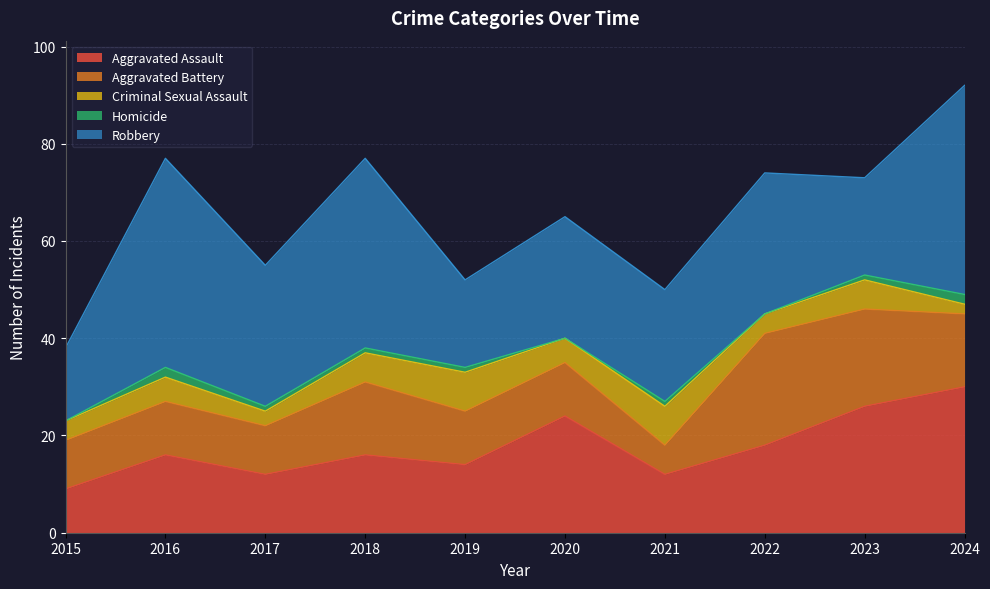

True or false: Criminal Sexual Assault has a value of 2 at 2017.

False